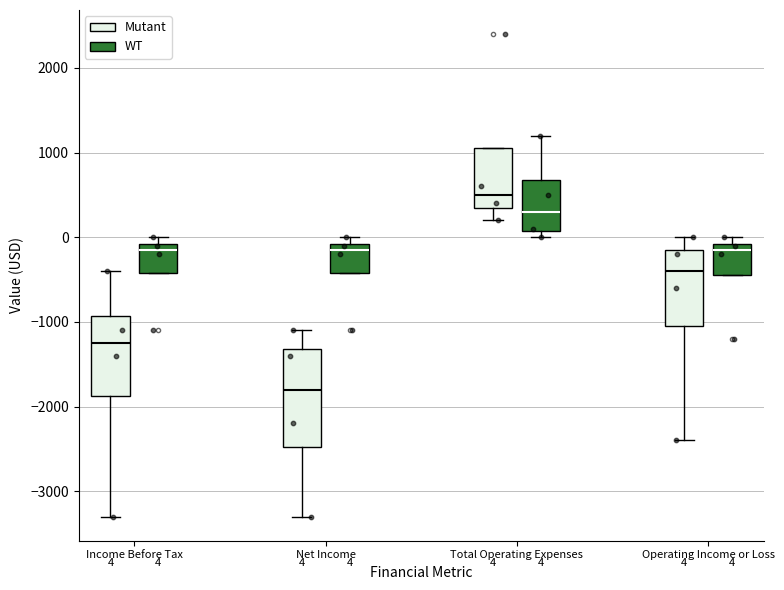

Which box's median line is the lowest?

Net Income (Mutant)